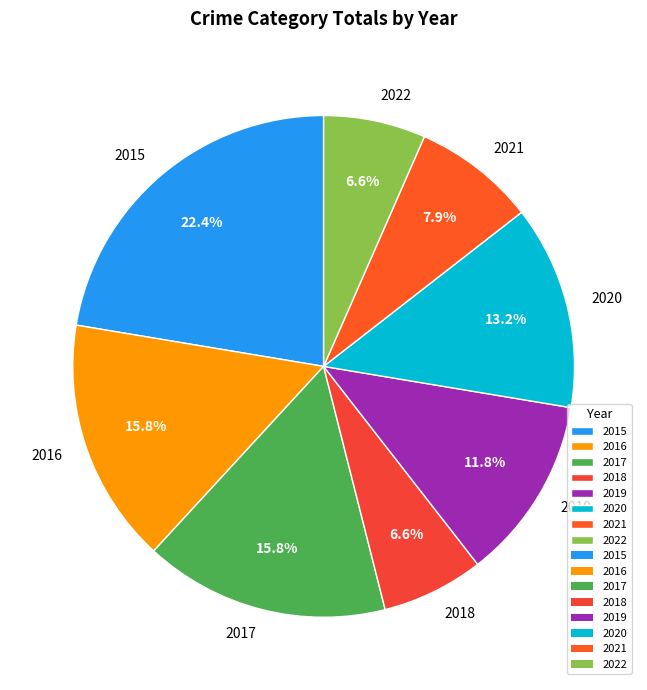

To the nearest percent, what is the combined percentage of 2020 and 2022?

20%